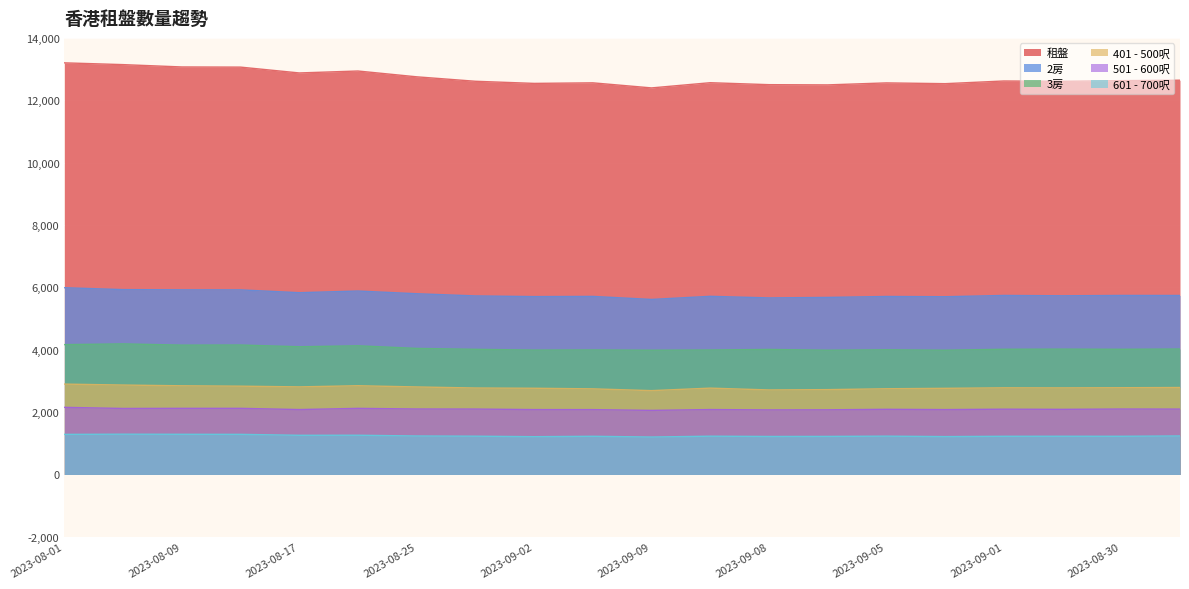

Which series has the widest spread of values?

租盤